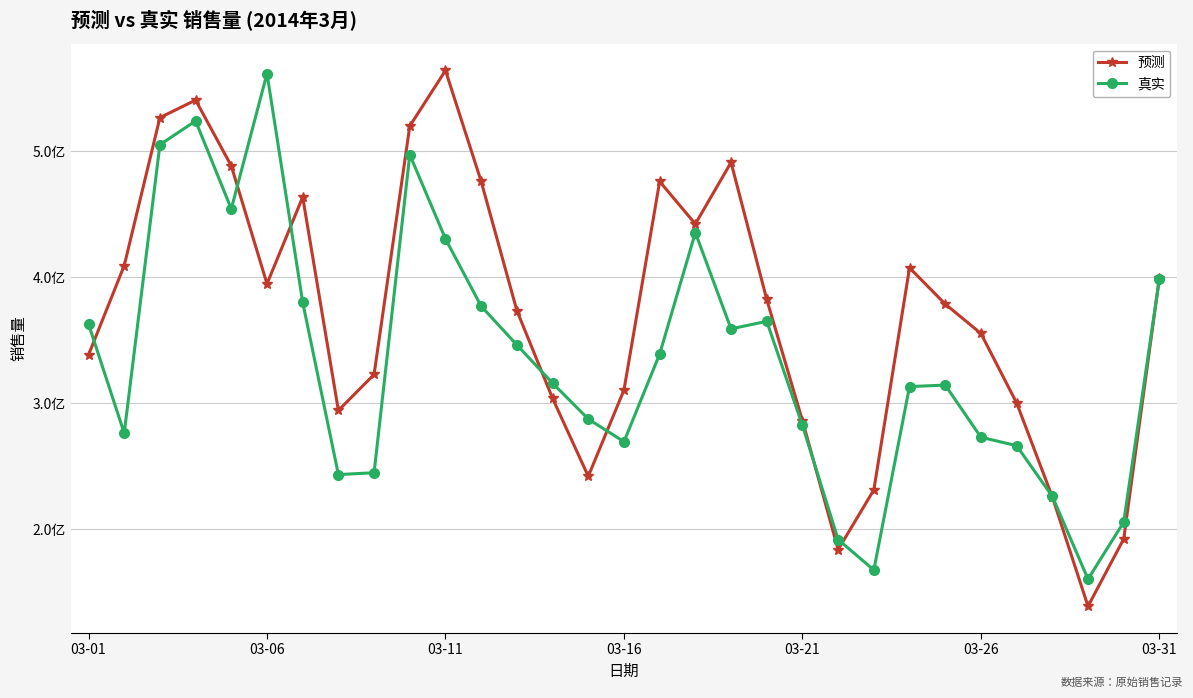

Rank the series by their average value, from lowest to highest.

真实, 预测